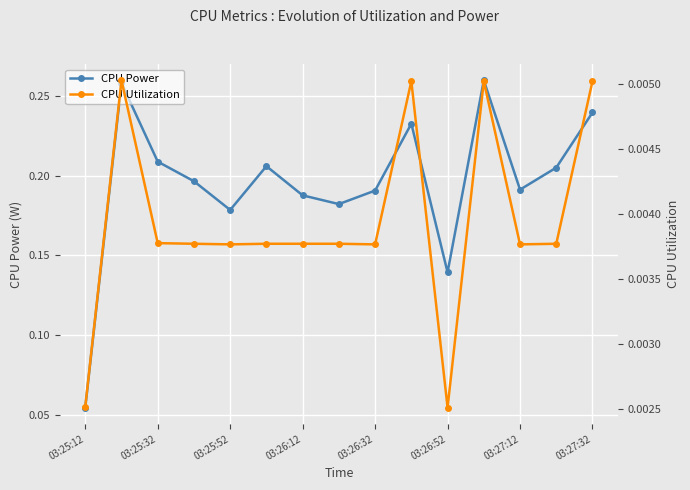

The CPU Power series shows 0.3 at 03:25:52. True or false?

False